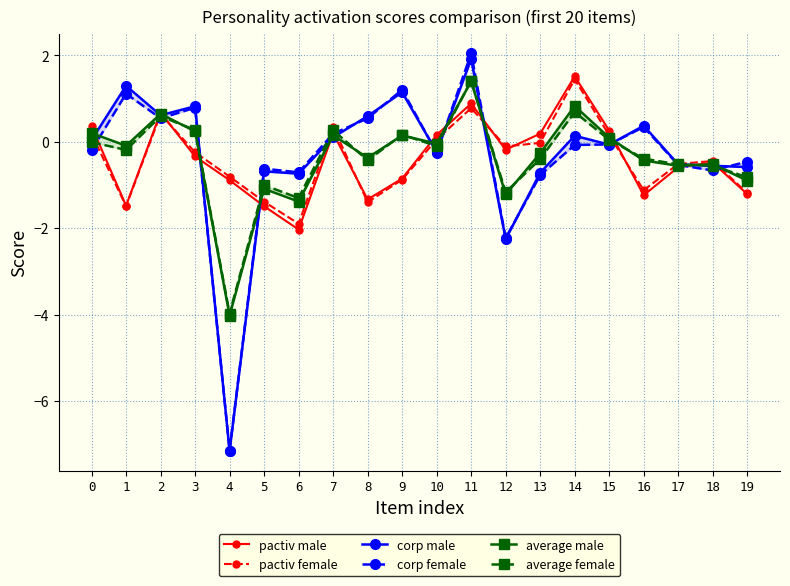

Rank the series at 15 from highest to lowest value.

pactiv male, pactiv female, average male, average female, corp female, corp male